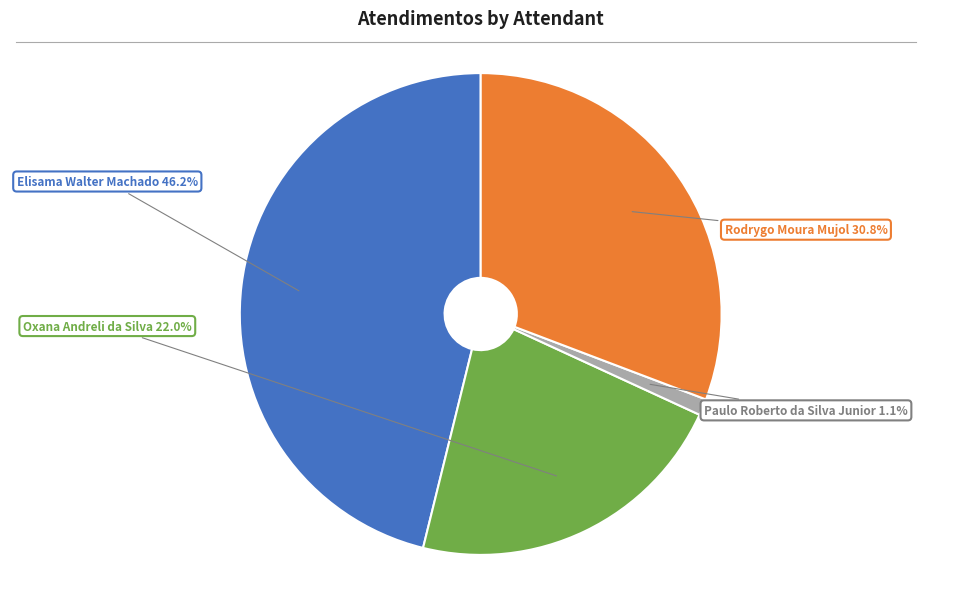

How many slices are in this pie chart?

4